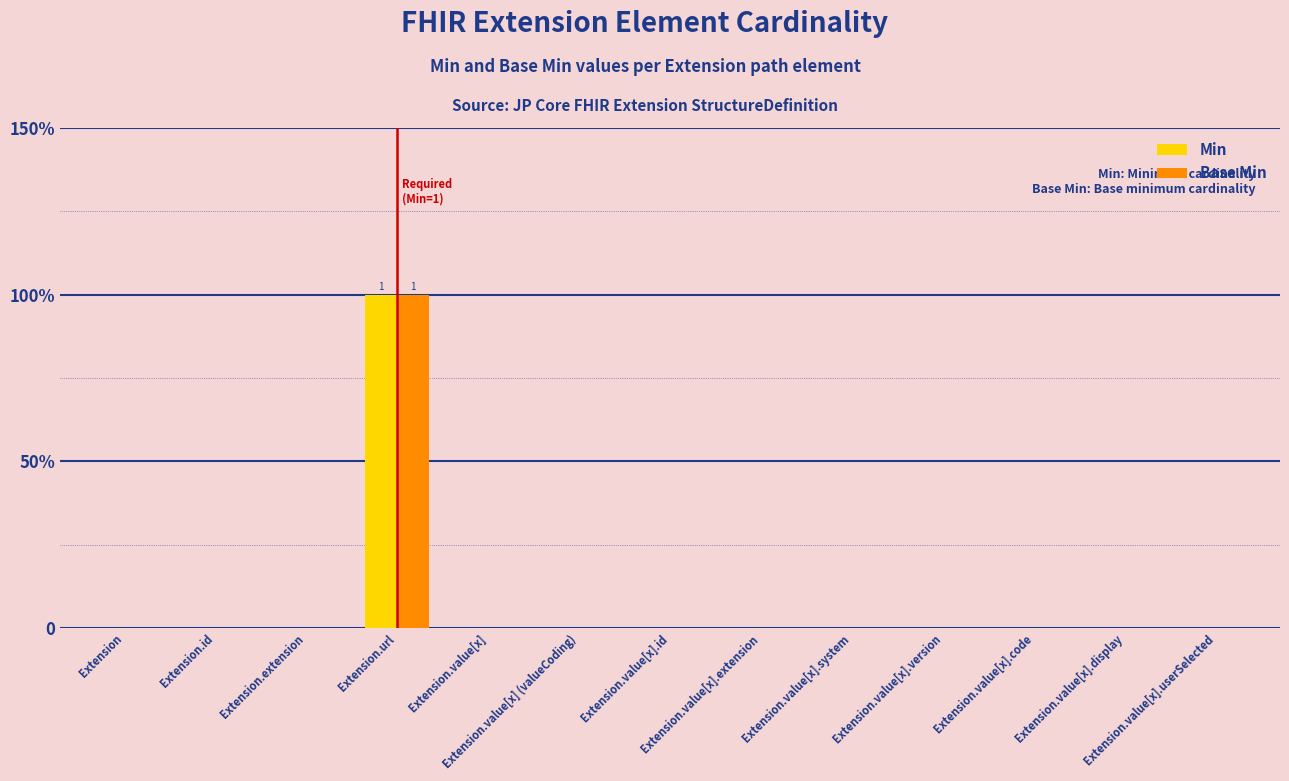

Rank the series at Extension.extension from lowest to highest value.

Min, Base Min